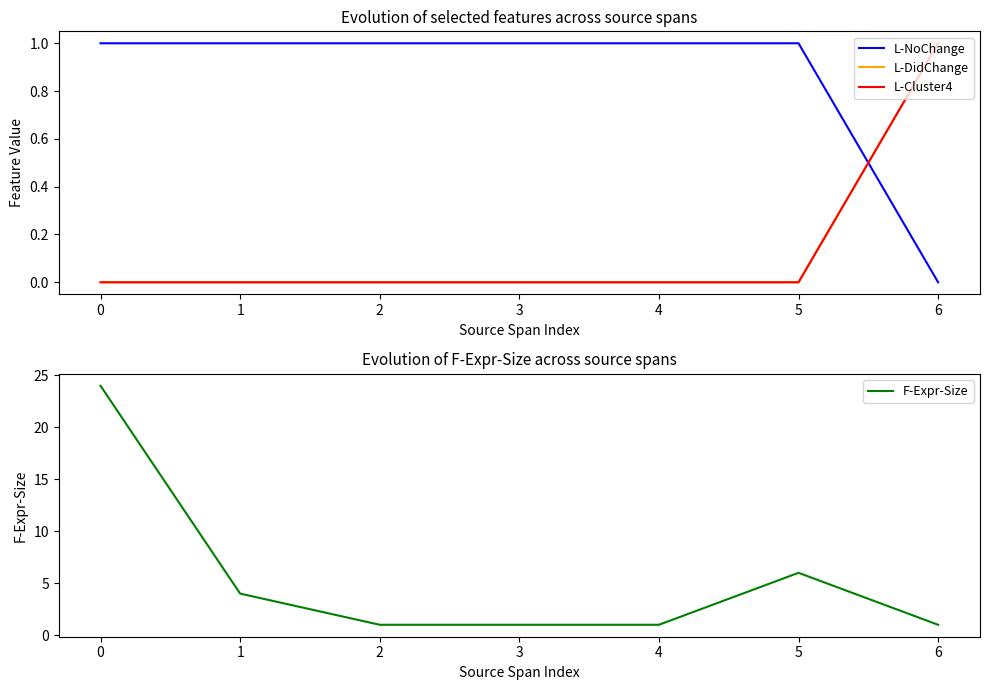

Reading left to right, transcribe all the data shown in this chart.

L-NoChange: 1	1	1	1	1	1	0
L-DidChange: 0	0	0	0	0	0	1
L-Cluster4: 0	0	0	0	0	0	1
F-Expr-Size: 24	4	1	1	1	6	1